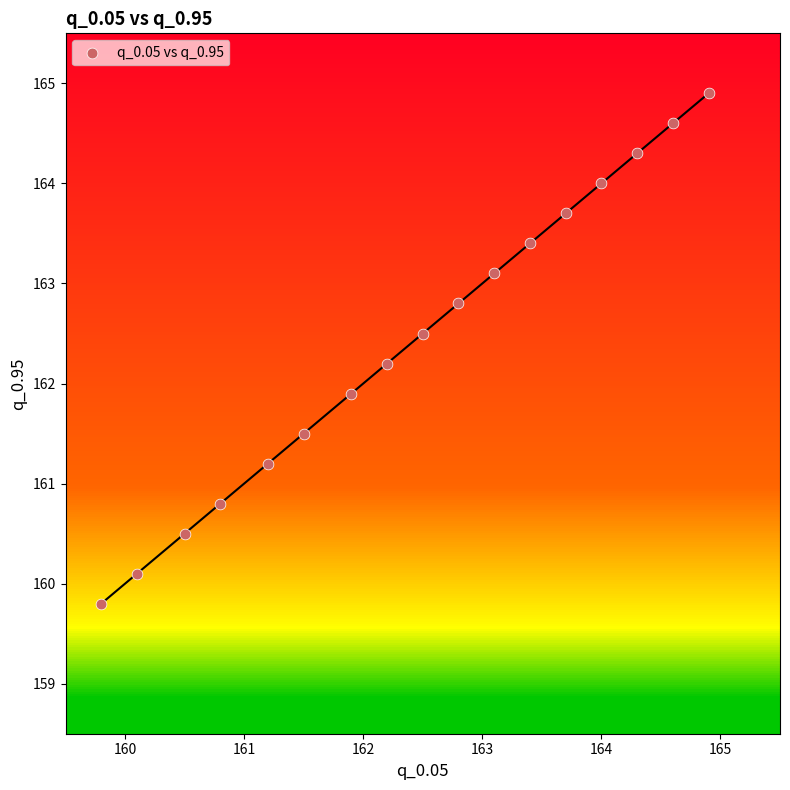

What is the range of Y values (max minus min)?

5.1